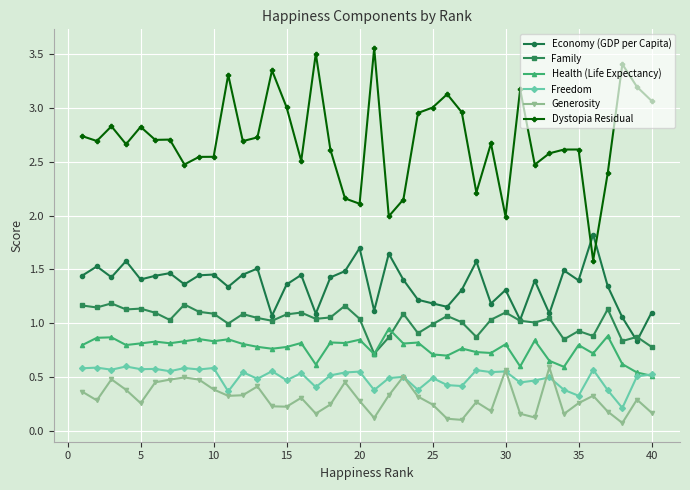

True or false: Generosity and Economy (GDP per Capita) intersect in this chart.

False